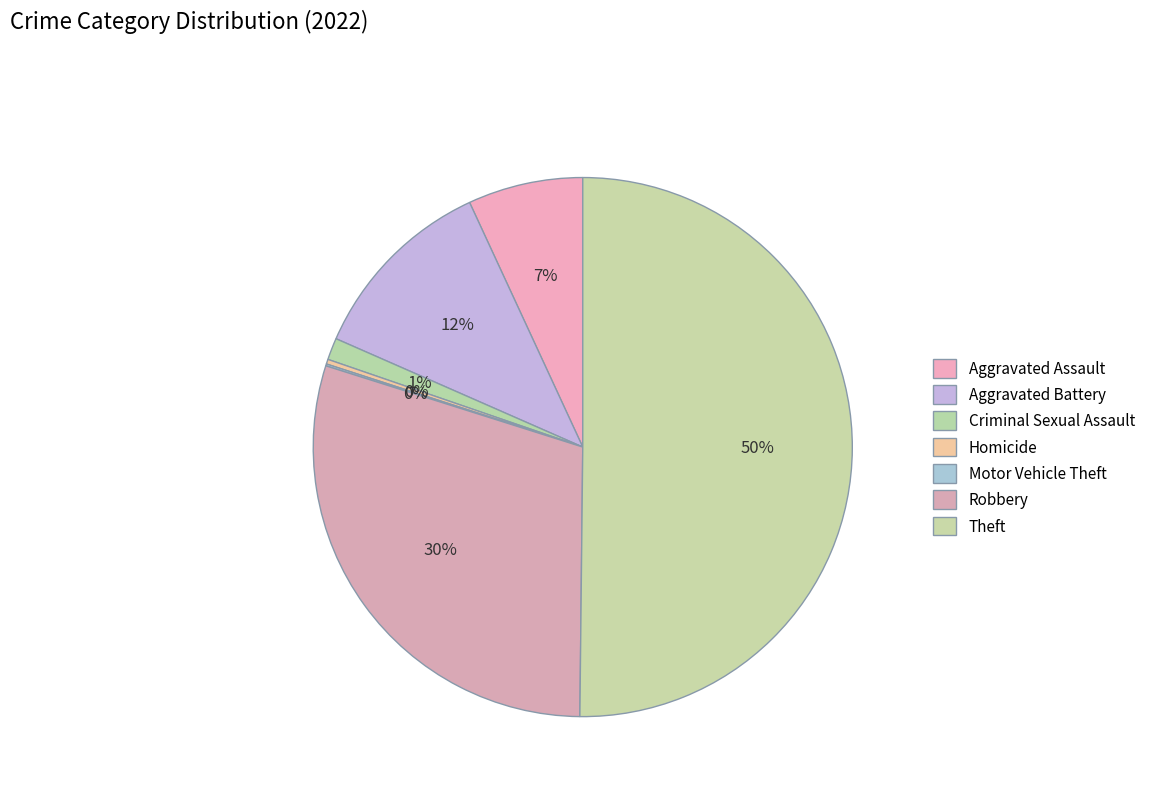

What is the total percentage of Criminal Sexual Assault and Theft?

51.5%